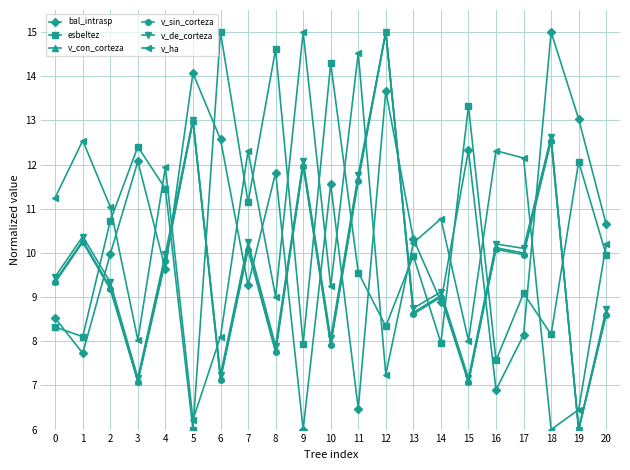

How many series are shown in this chart?

6